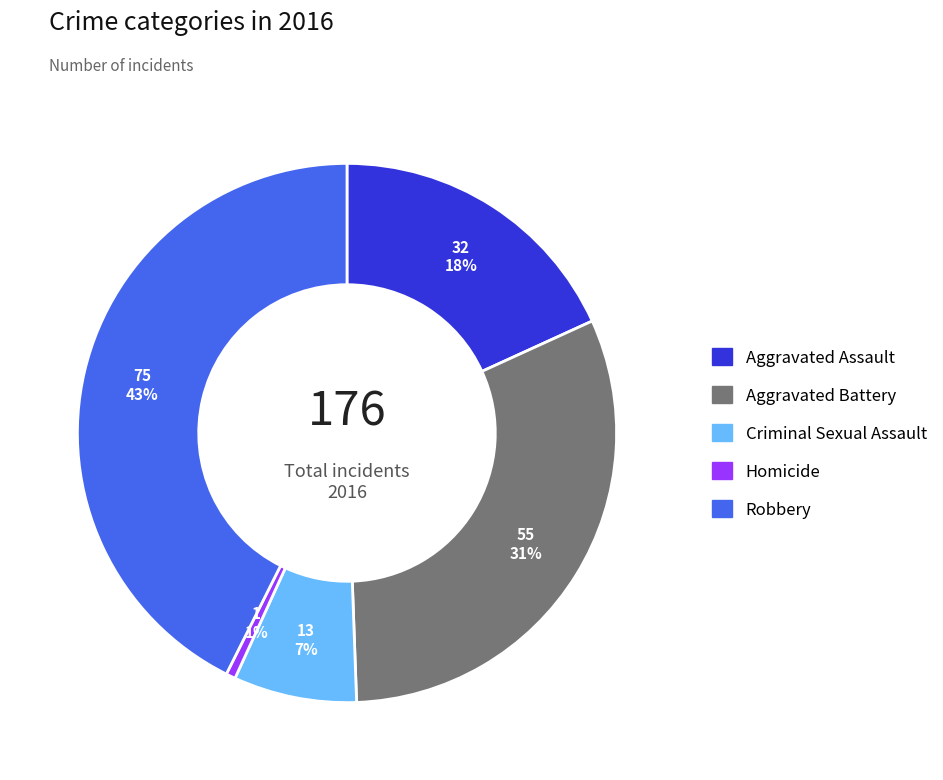

What percentage is the Aggravated Assault slice, to the nearest percent?

18%